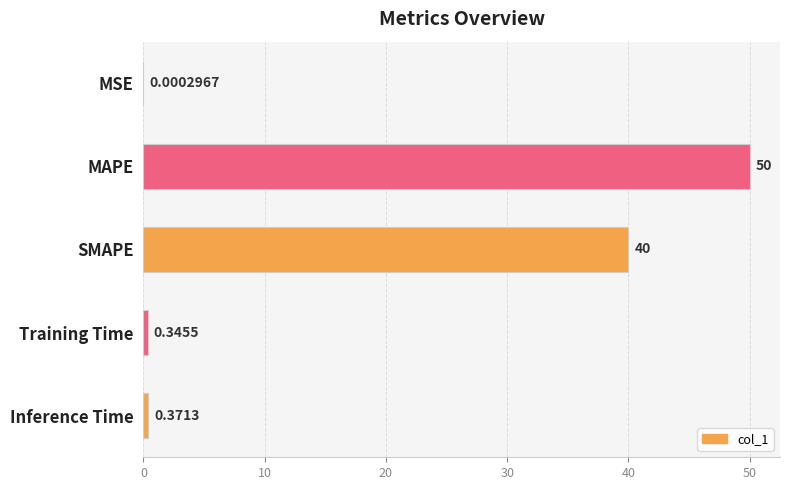

Between MSE and Inference Time, which is larger?

Inference Time